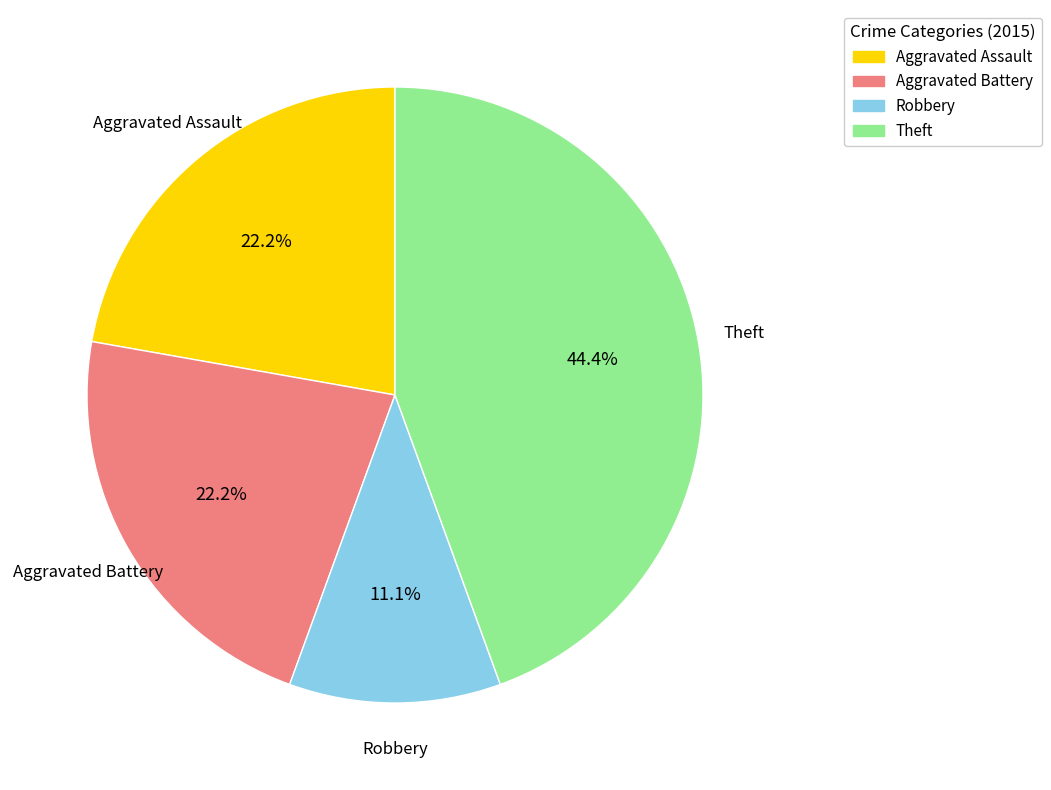

Does any single category account for the majority?

No